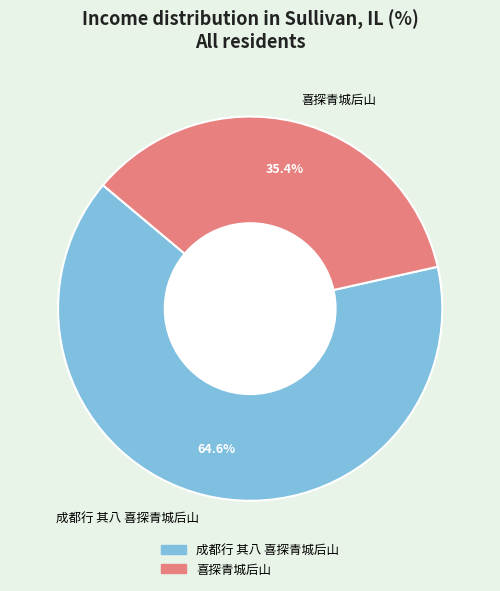

Rank the categories by value from highest to lowest.

成都行 其八 喜探青城后山, 喜探青城后山